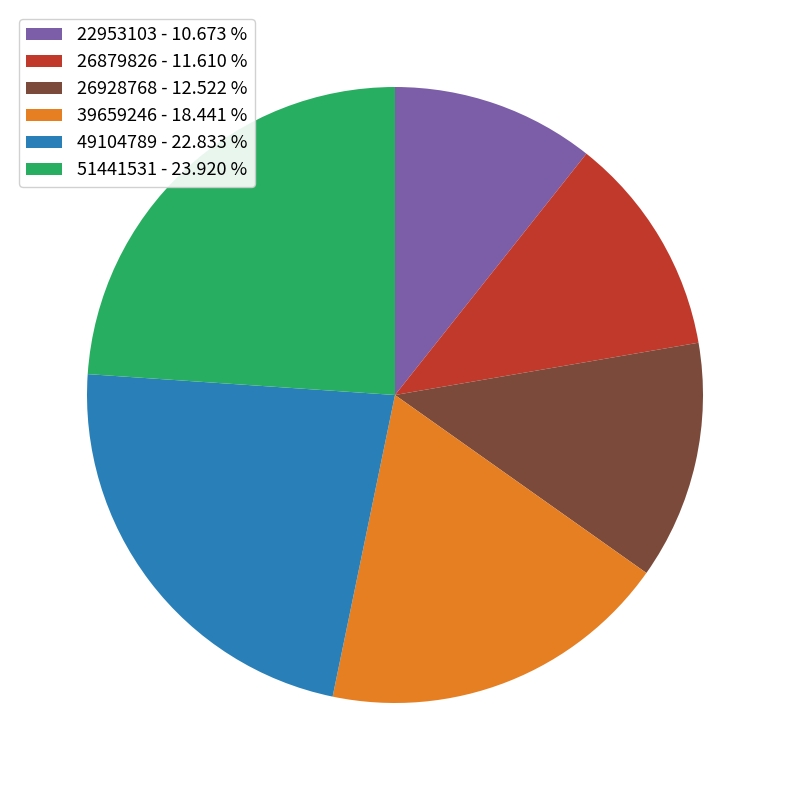

Combined, do 26928768 - 12.522 % and 49104789 - 22.833 % account for over 50%?

No